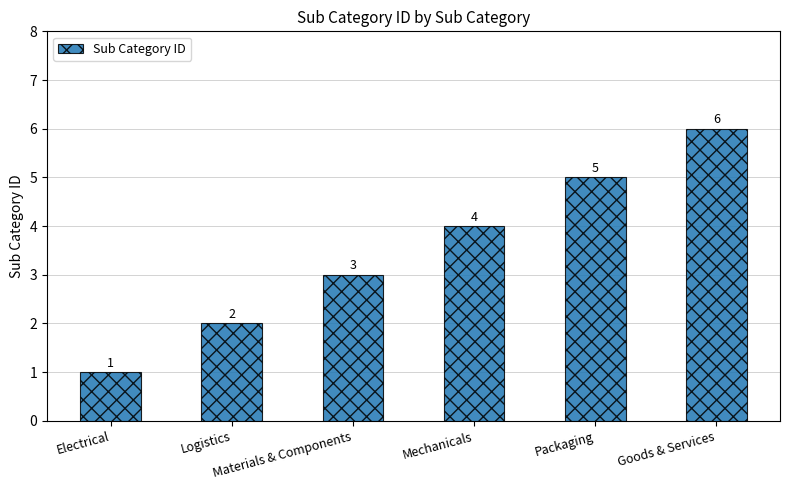

Is it true that the value at Mechanicals is 2?

False